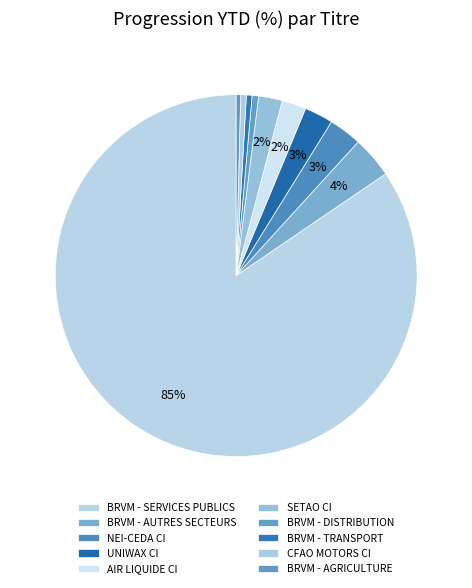

To the nearest percent, what is the average slice percentage?

10%